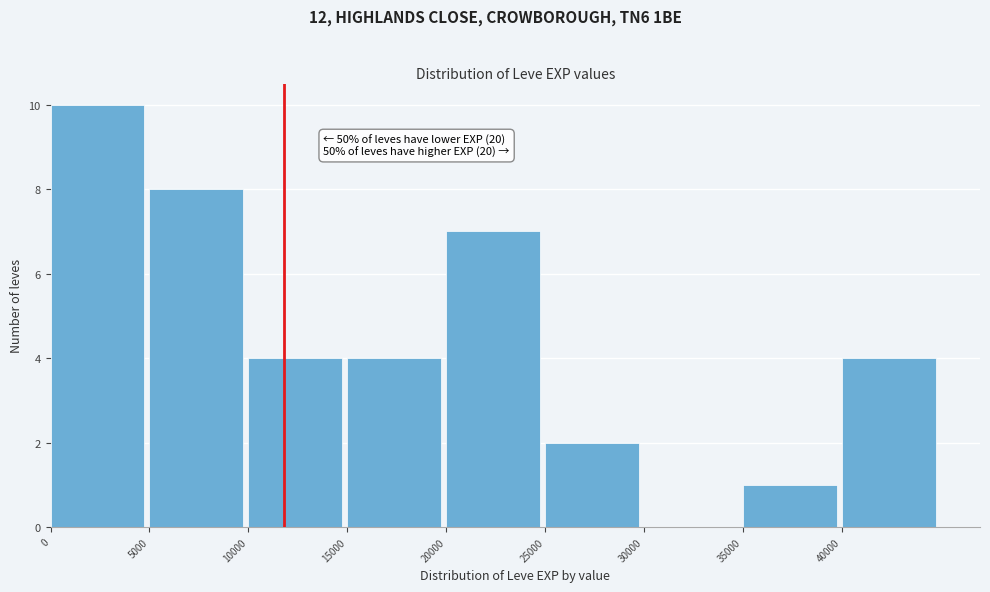

Which range on the x-axis has the tallest bar?

0 to 5000